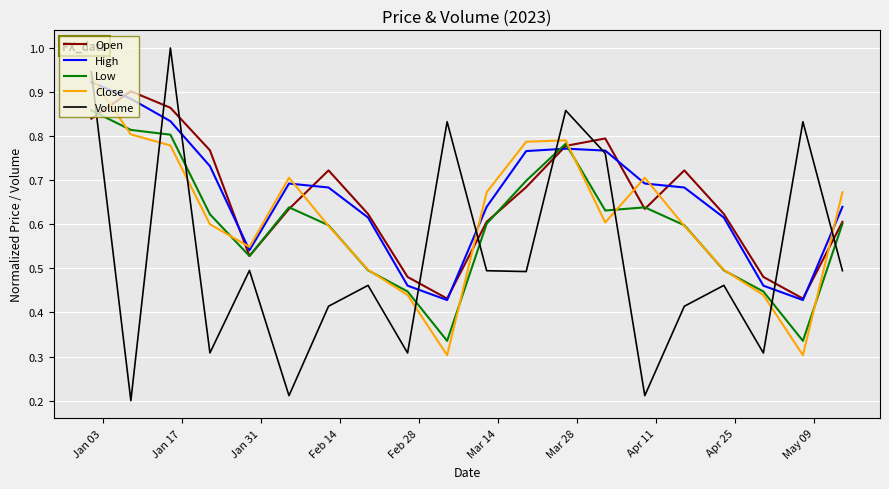

True or false: Open and Close cross at least once.

True